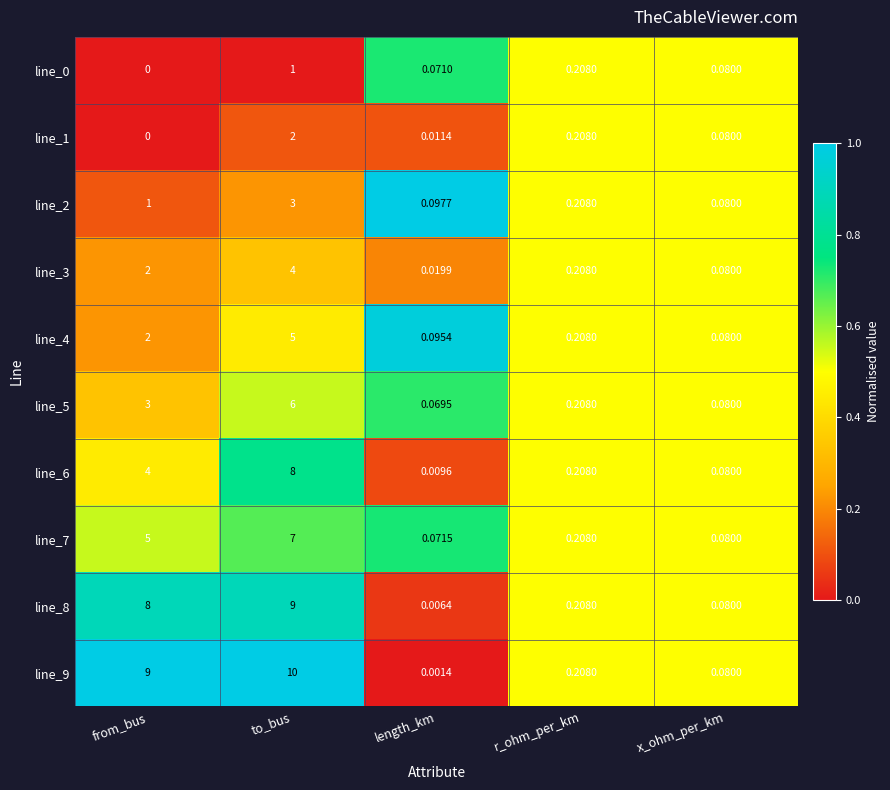

What is the spread (max minus min) of values at to_bus?

9.0